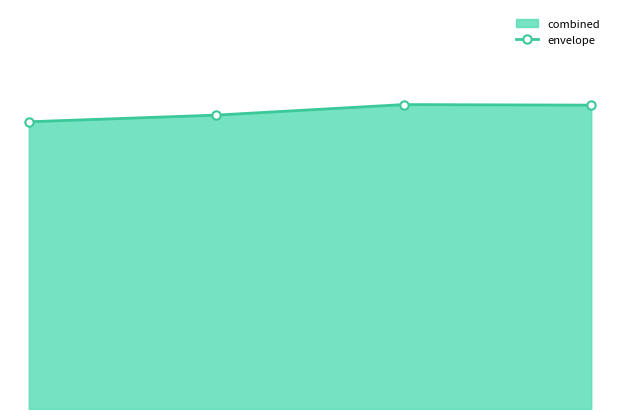

How many lines are shown in the chart?

1